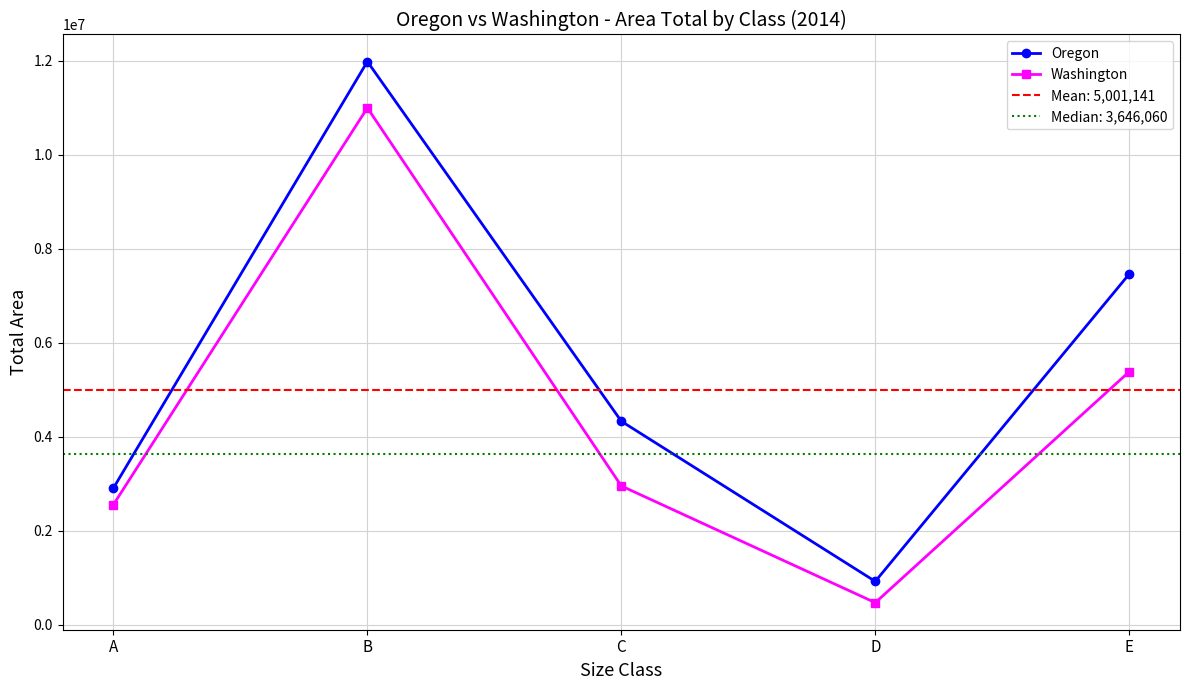

How many interior local peaks does the Washington series have?

1